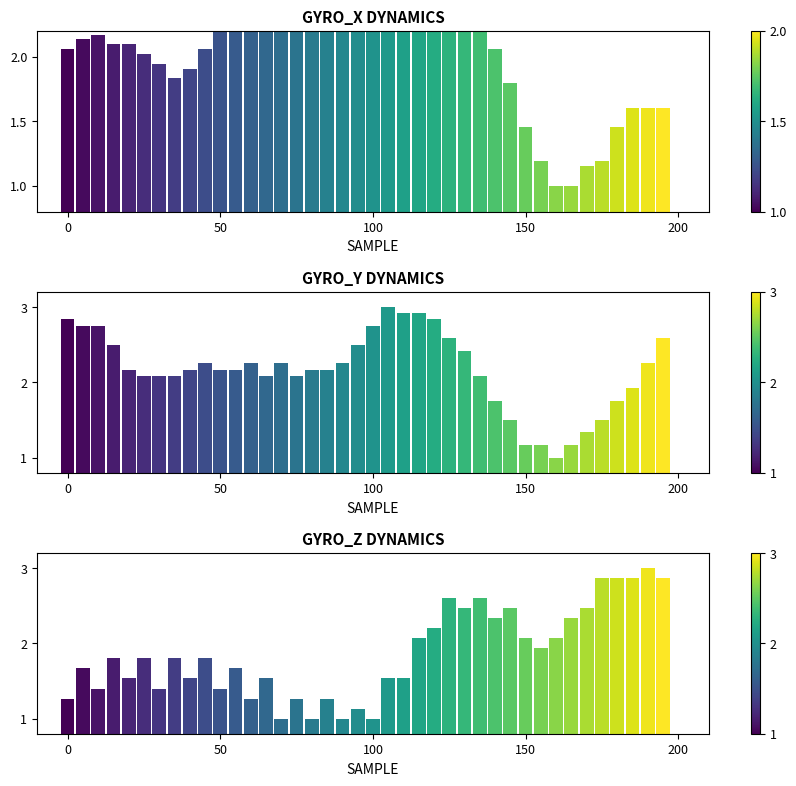

What is the difference between the second highest and minimum values in the GYRO_X DYNAMICS series?

1.9